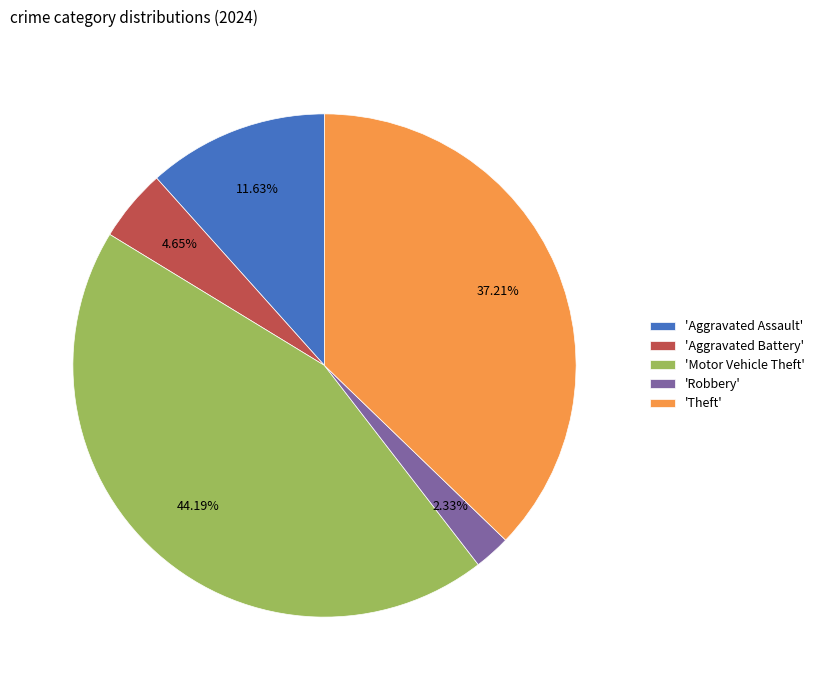

Do 'Aggravated Battery' and 'Aggravated Assault' together represent more than half of the pie?

No